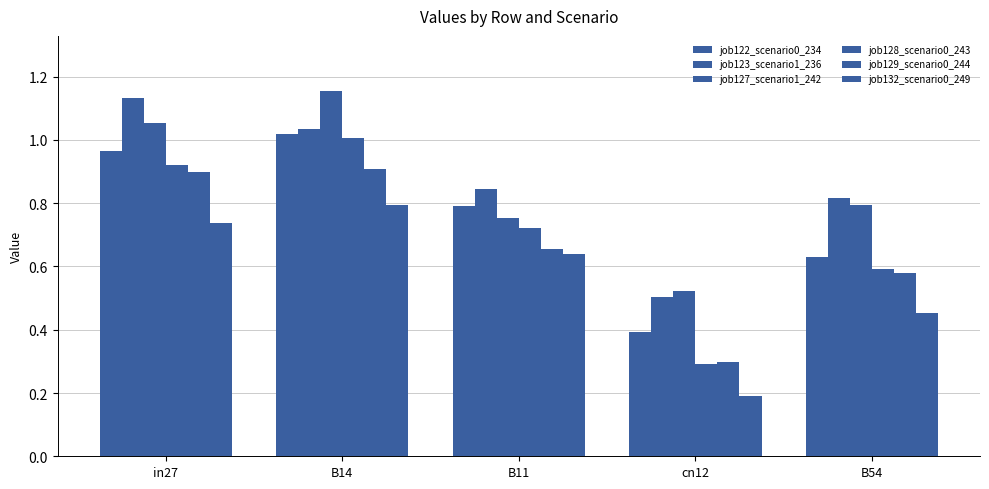

The job127_scenario1_242 series shows 1.4 at in27. True or false?

False